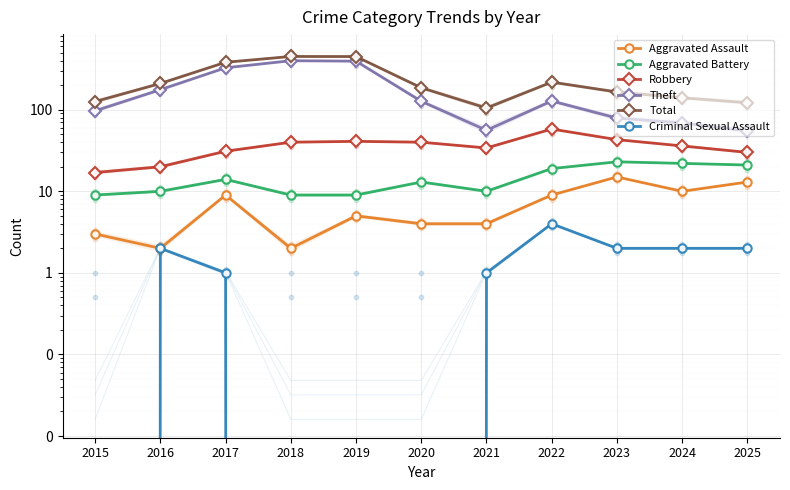

Is the value of Robbery at 2020 greater than the value of Total at 2020?

No